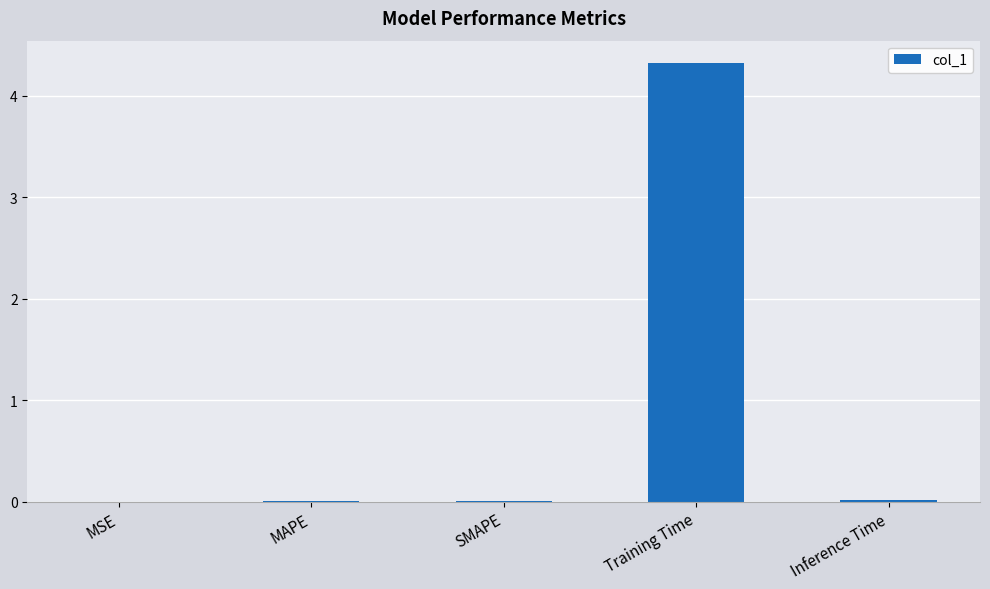

What is the sum of all values?

4.4